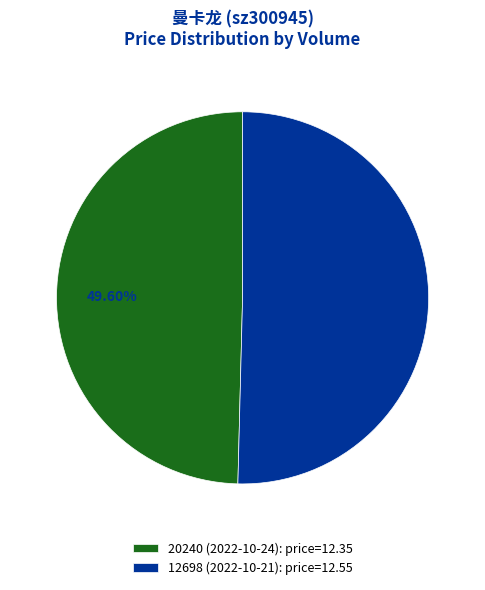

The 12698 (2022-10-21) slice represents 42% of the pie. True or false?

False